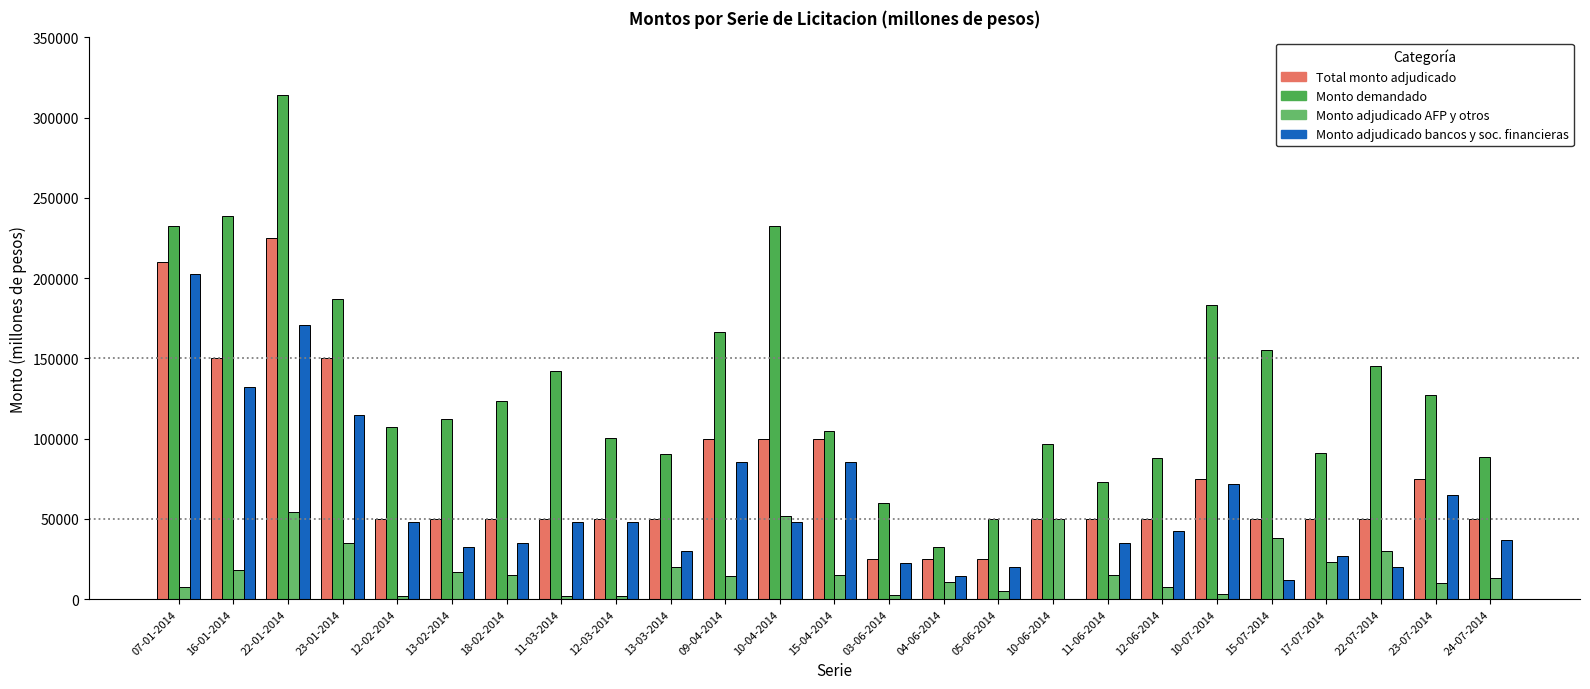

What are all the series names shown in the legend?

Total monto adjudicado, Monto demandado, Monto adjudicado AFP y otros, Monto adjudicado bancos y soc. financieras